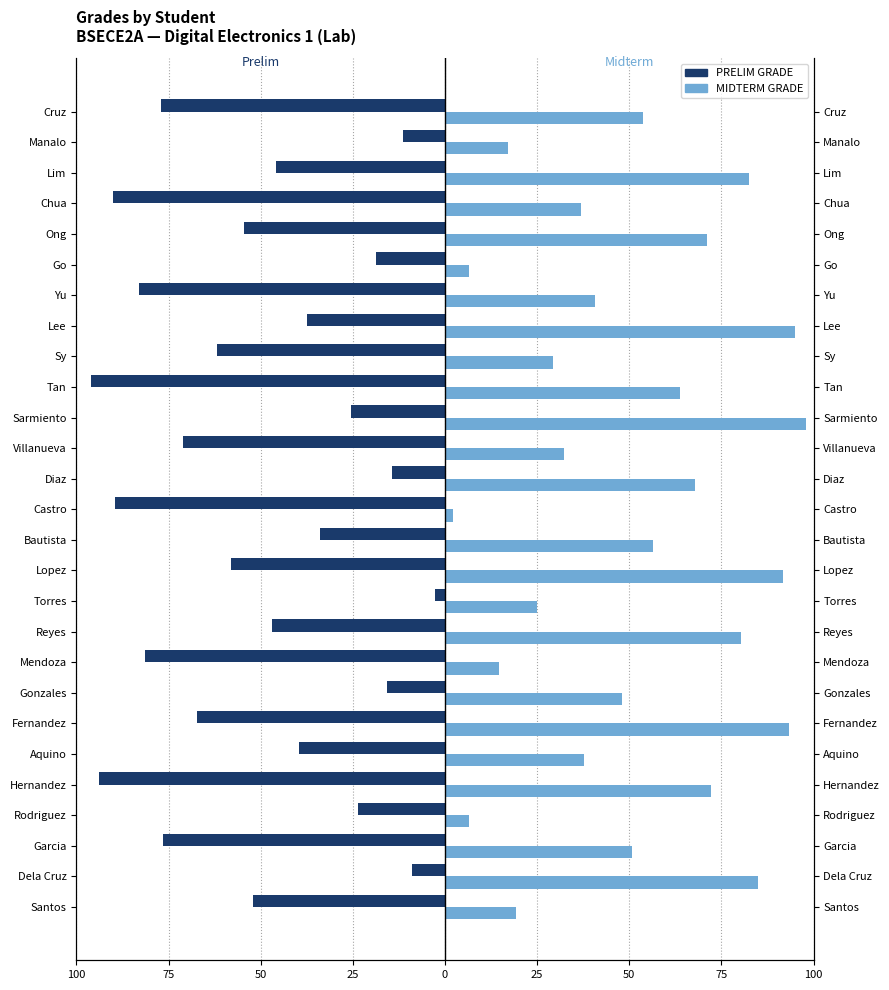

List the series in order of their peak value, lowest first.

PRELIM GRADE, MIDTERM GRADE